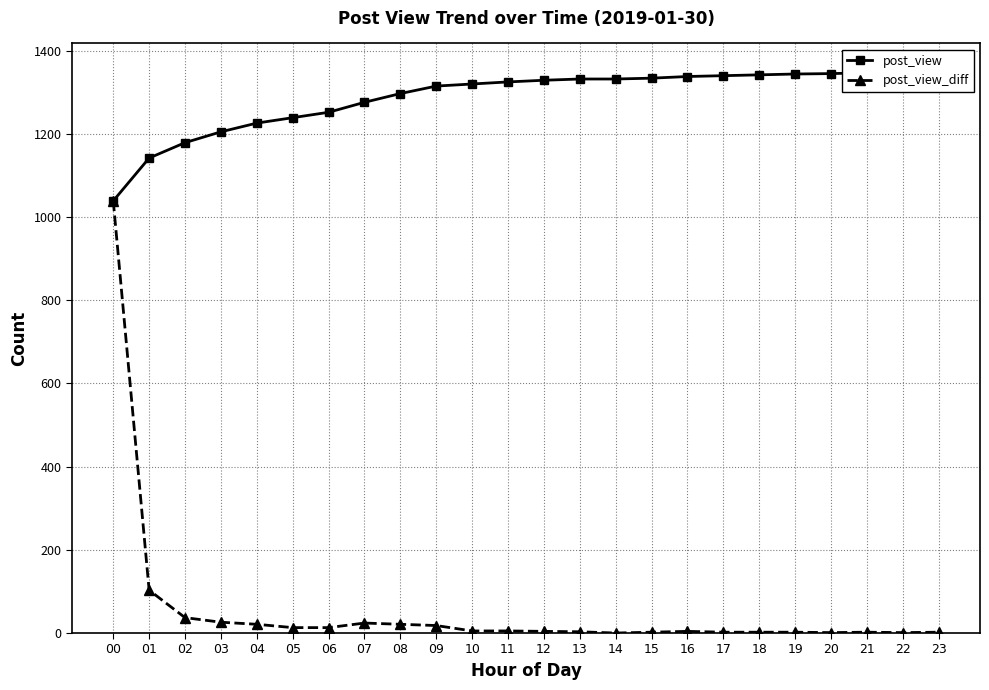

Where is the first local maximum for post_view_diff?

07